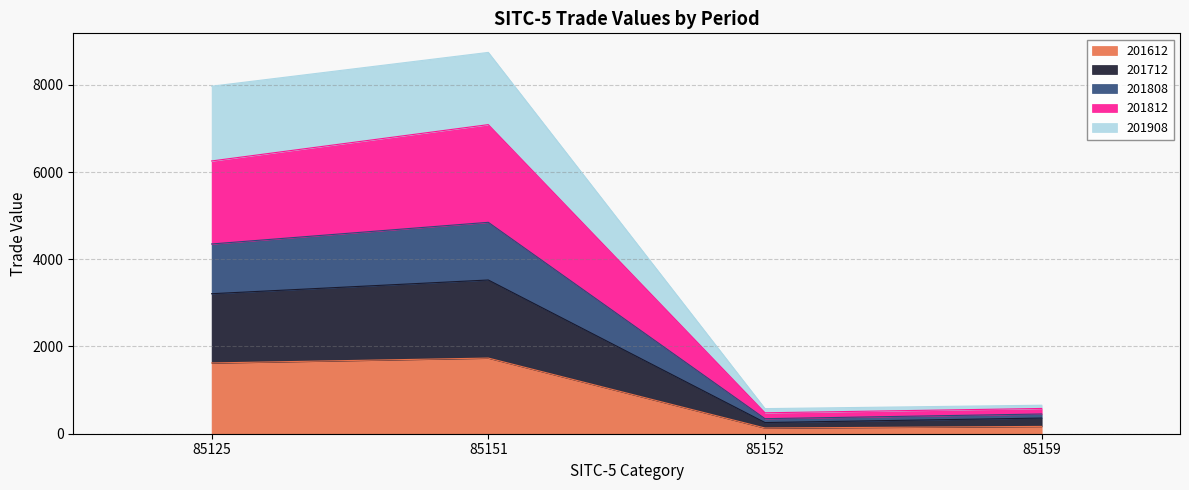

List the labels in order of 201908 value, smallest first.

85152, 85159, 85125, 85151